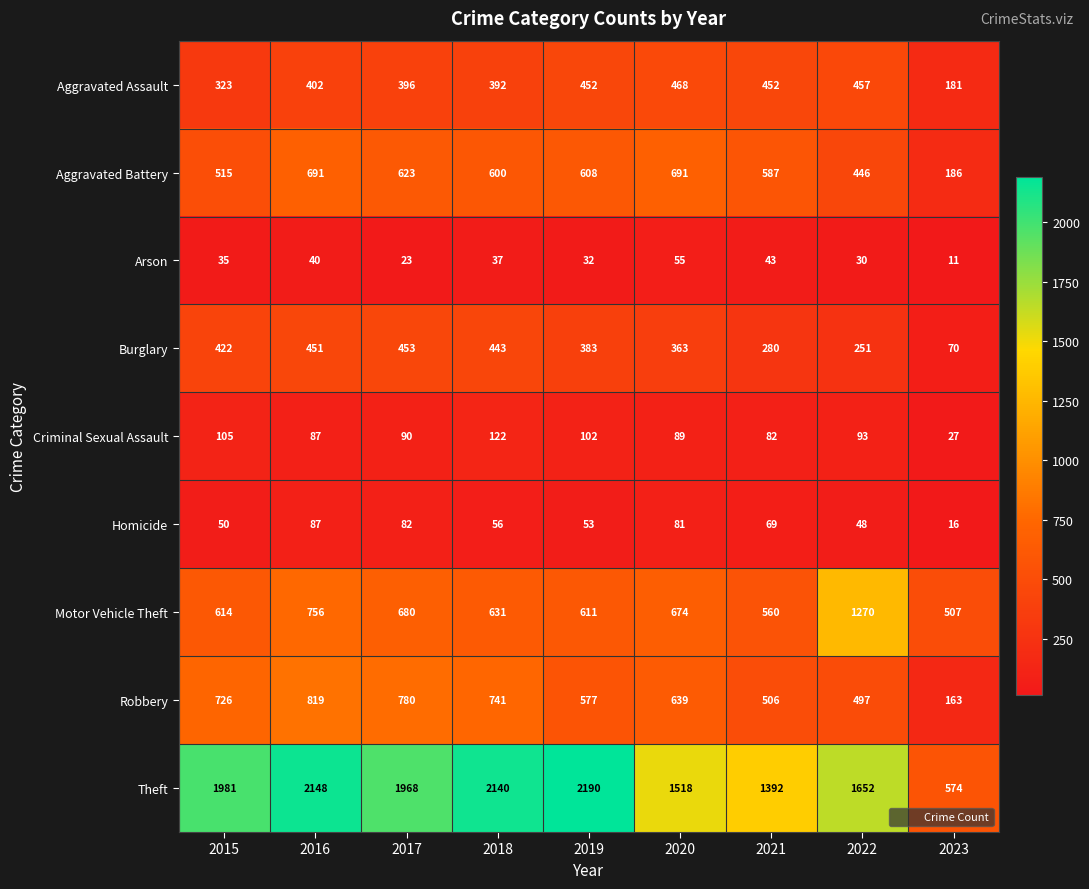

The Arson series shows 40 at 2016. True or false?

True